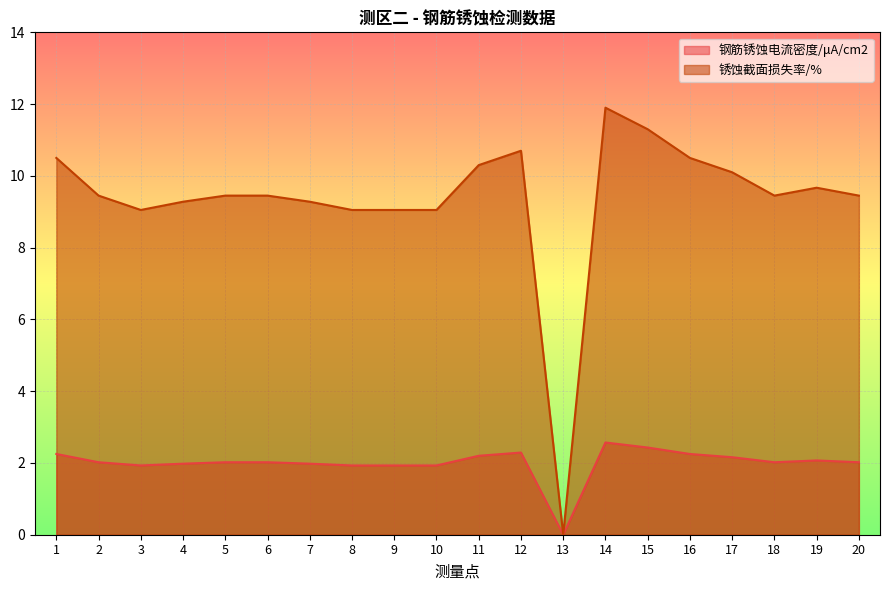

Does the chart display data point markers on the line(s)?

No